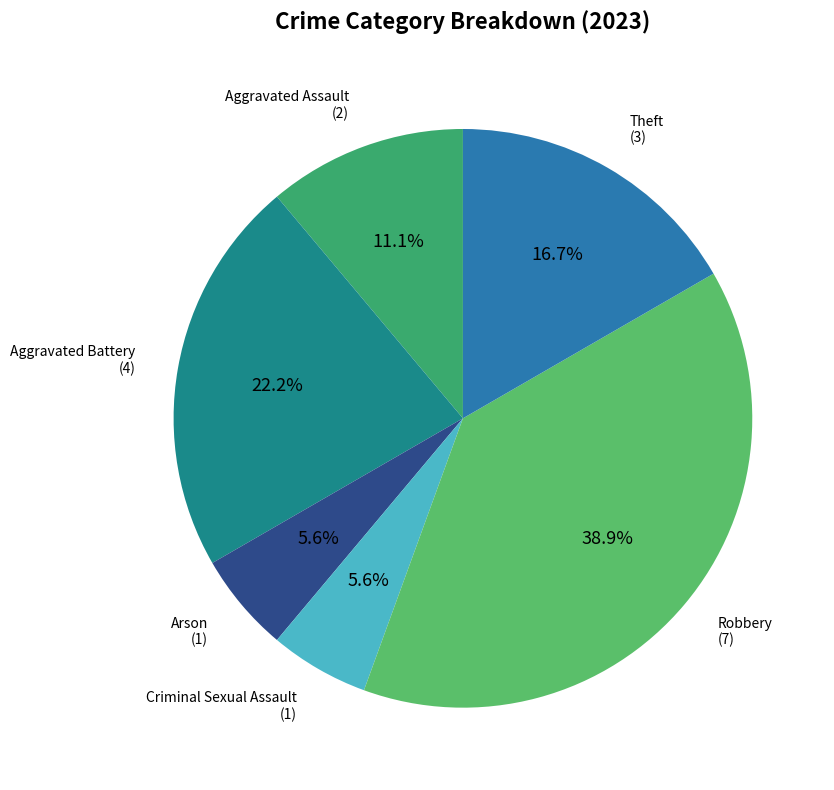

How many slices are in this pie chart?

6